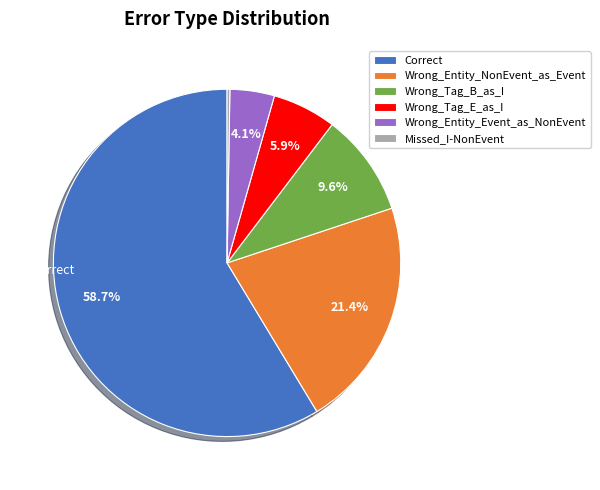

To the nearest percent, what is the combined percentage of Correct and Wrong_Tag_E_as_I?

65%